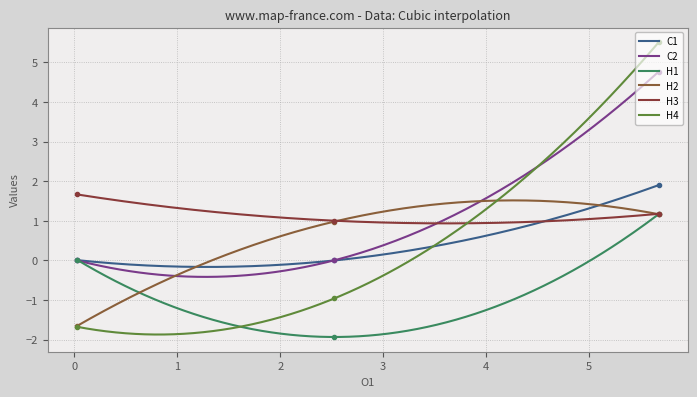

What are all the series names shown in the legend?

C1, C2, H1, H2, H3, H4